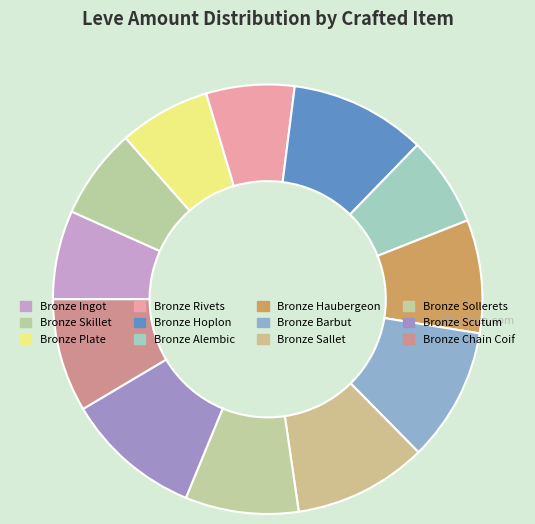

To the nearest percent, what percentage of the pie is Bronze Sollerets?

9%